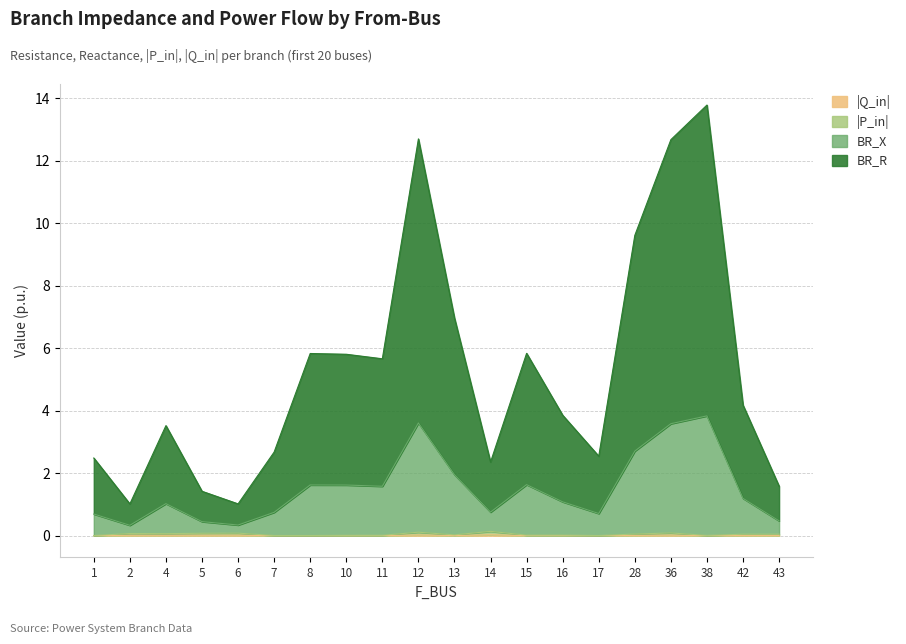

What is the sum of all BR_X values?

30.0